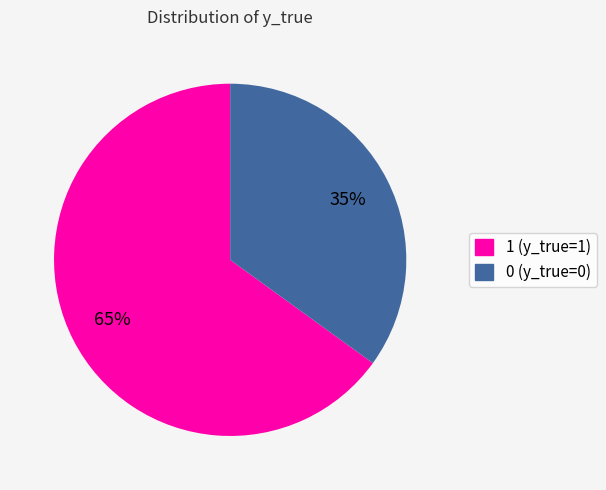

Rank the categories by value from highest to lowest.

1, 0